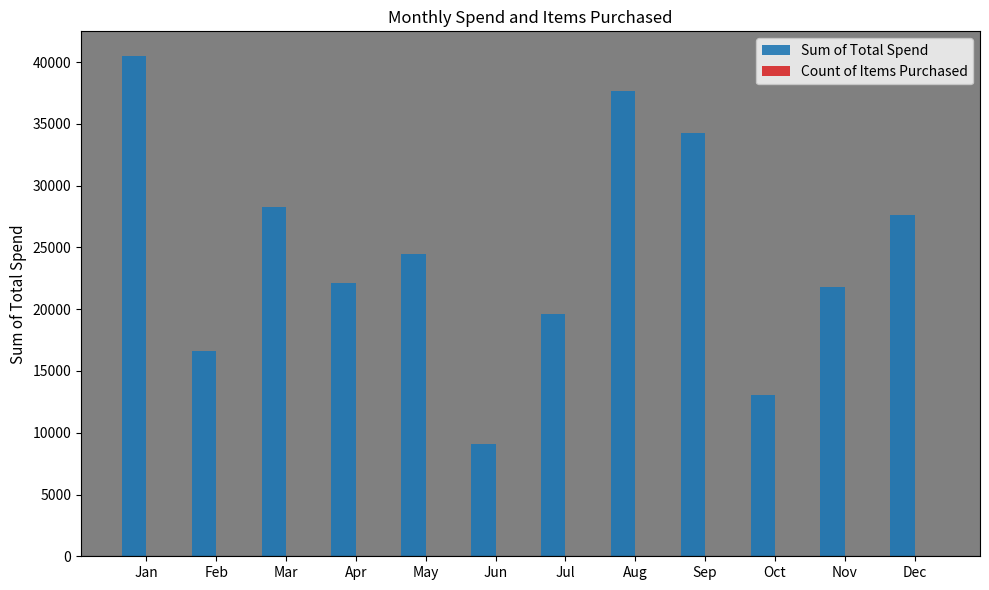

True or false: Sum of Total Spend has a value of 55464.7 at Aug.

False